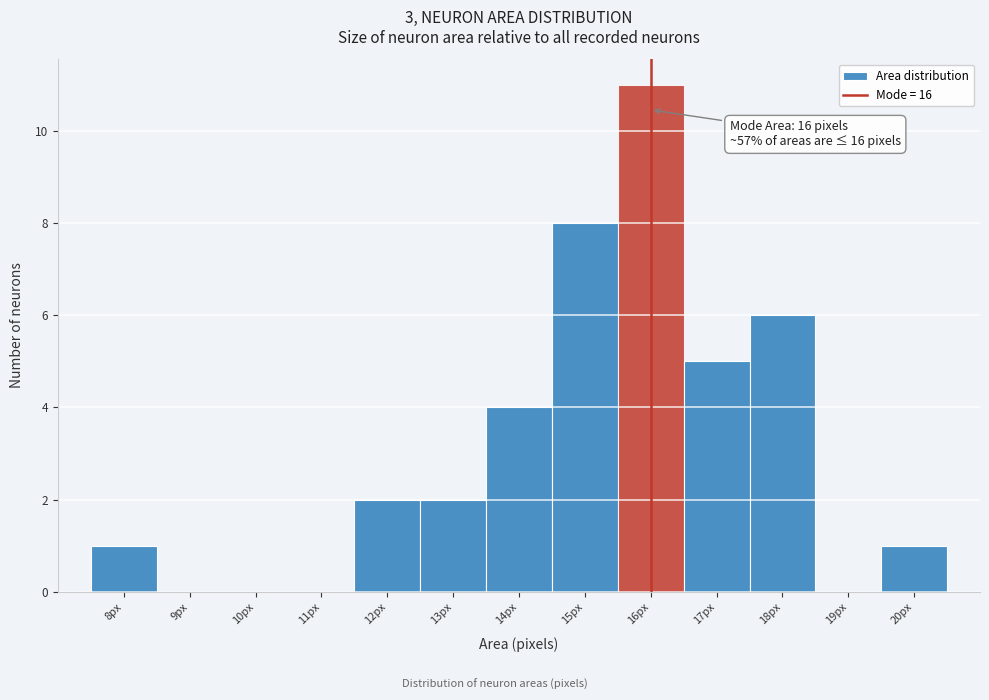

Which range on the x-axis has the tallest bar?

15.5 to 16.5